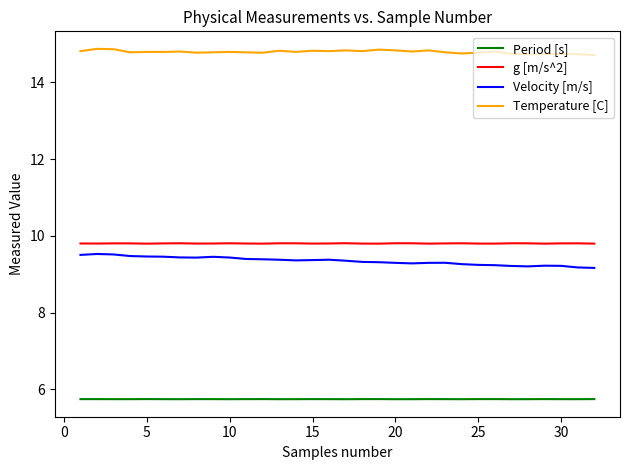

What is the maximum value shown in the chart?

14.9